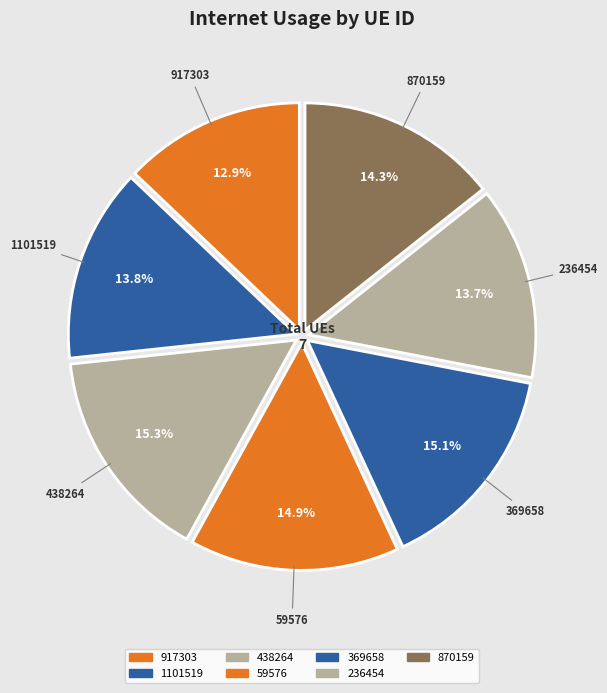

Rank the categories by value from lowest to highest.

917303, 236454, 1101519, 870159, 59576, 369658, 438264